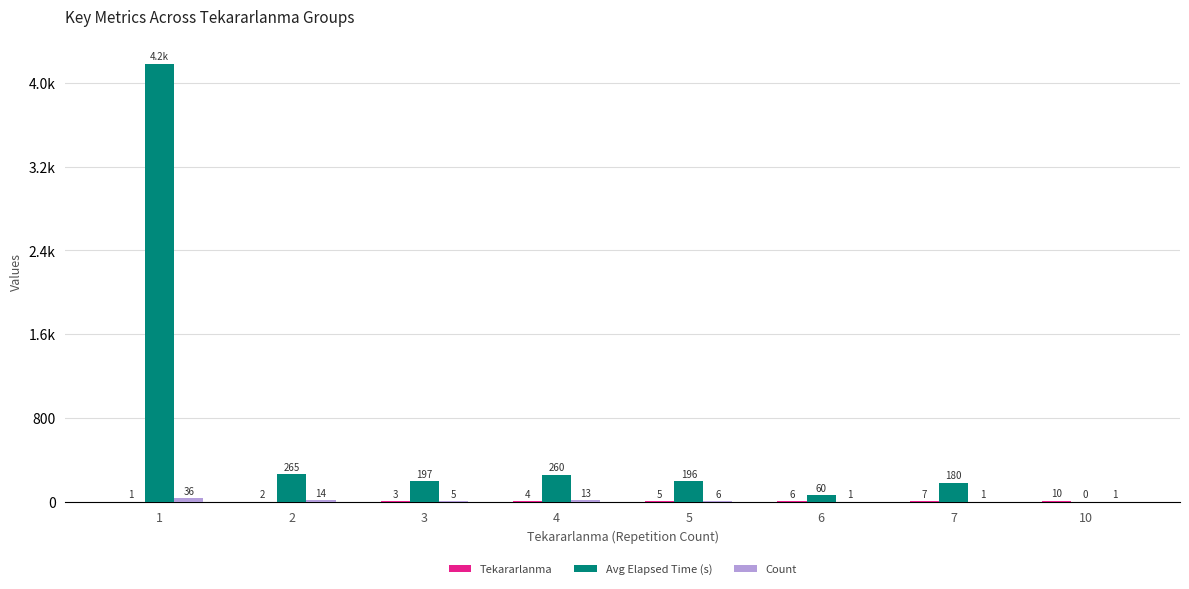

Which label corresponds to the smallest value in the chart?

10